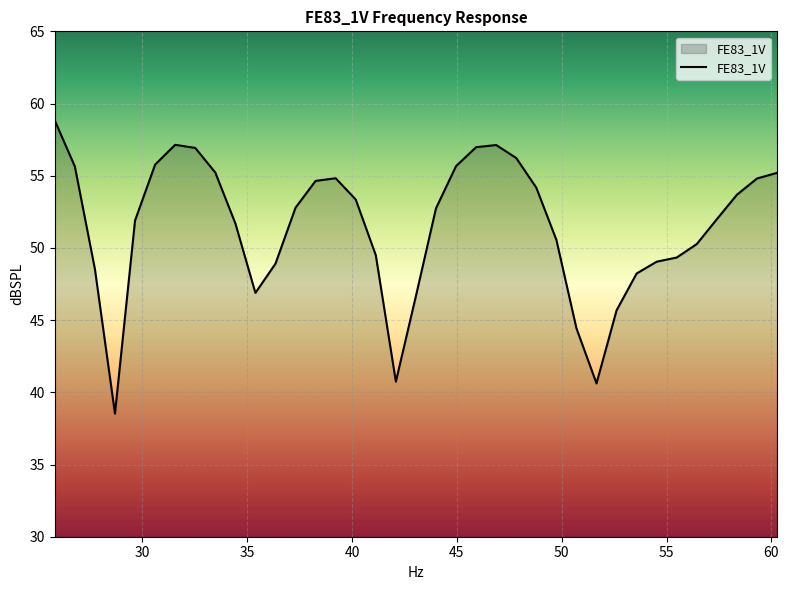

What is the maximum value shown in the chart?

58.8